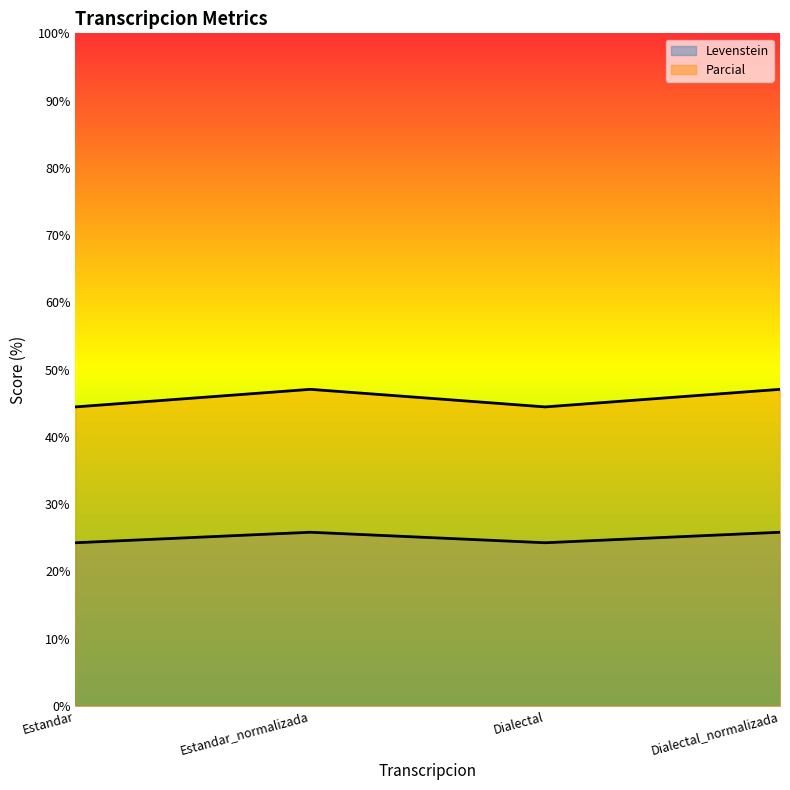

What is the minimum value for Parcial?

44.4